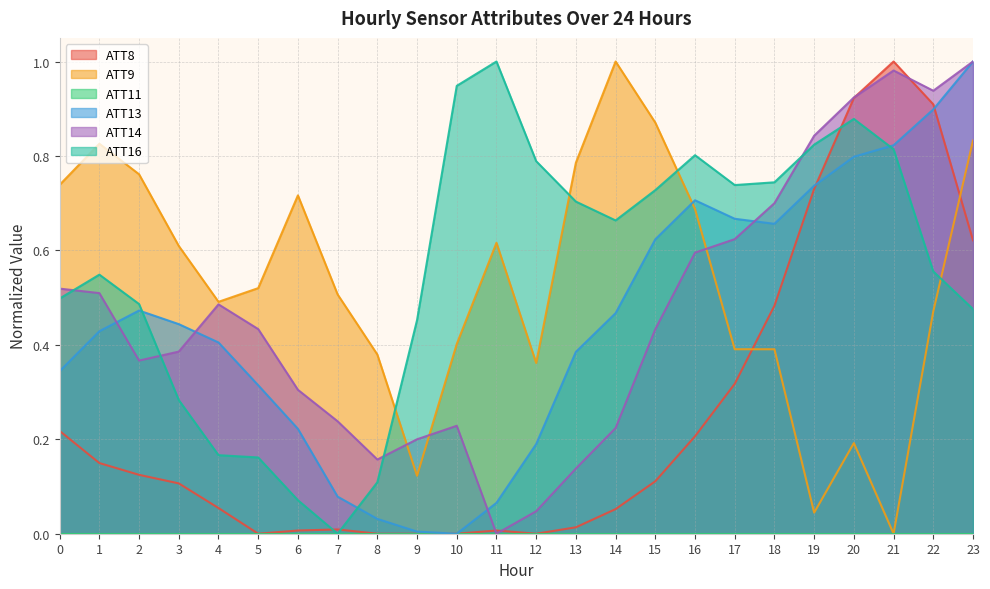

At which category does ATT9 reach its first local valley?

4